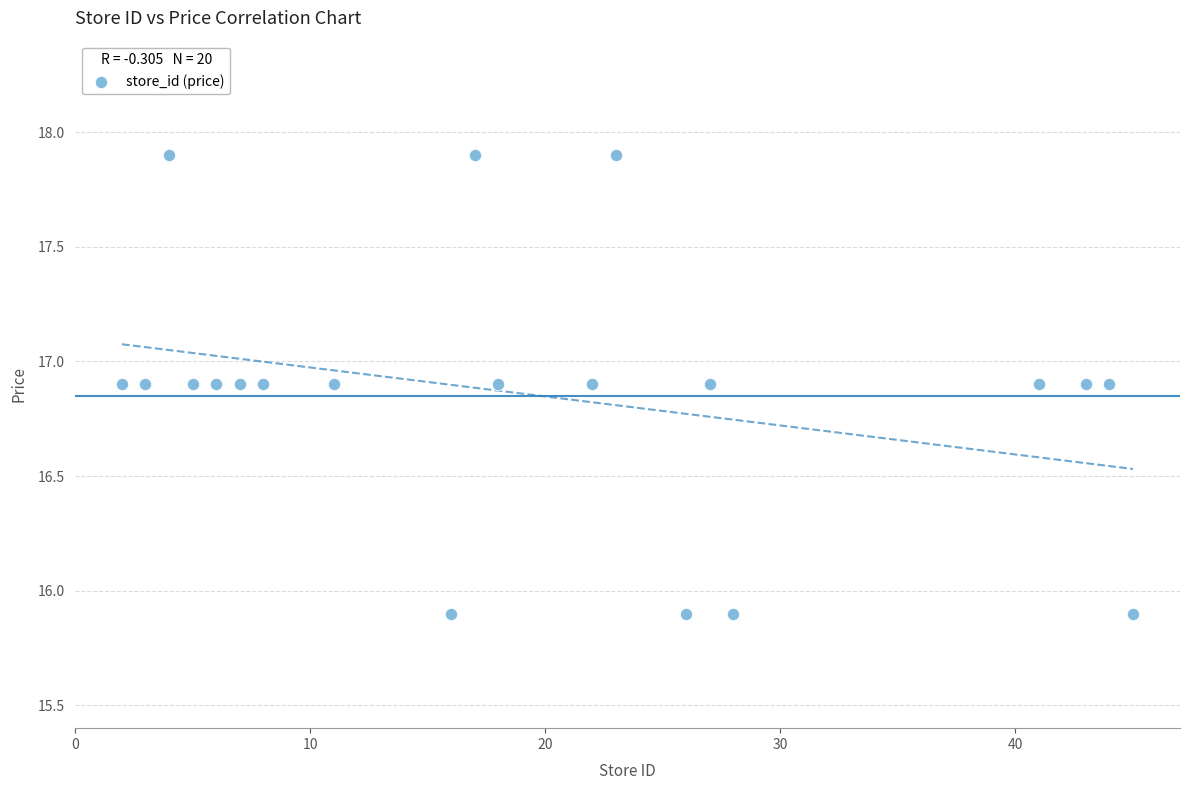

What is the range of X values (max minus min)?

43.0